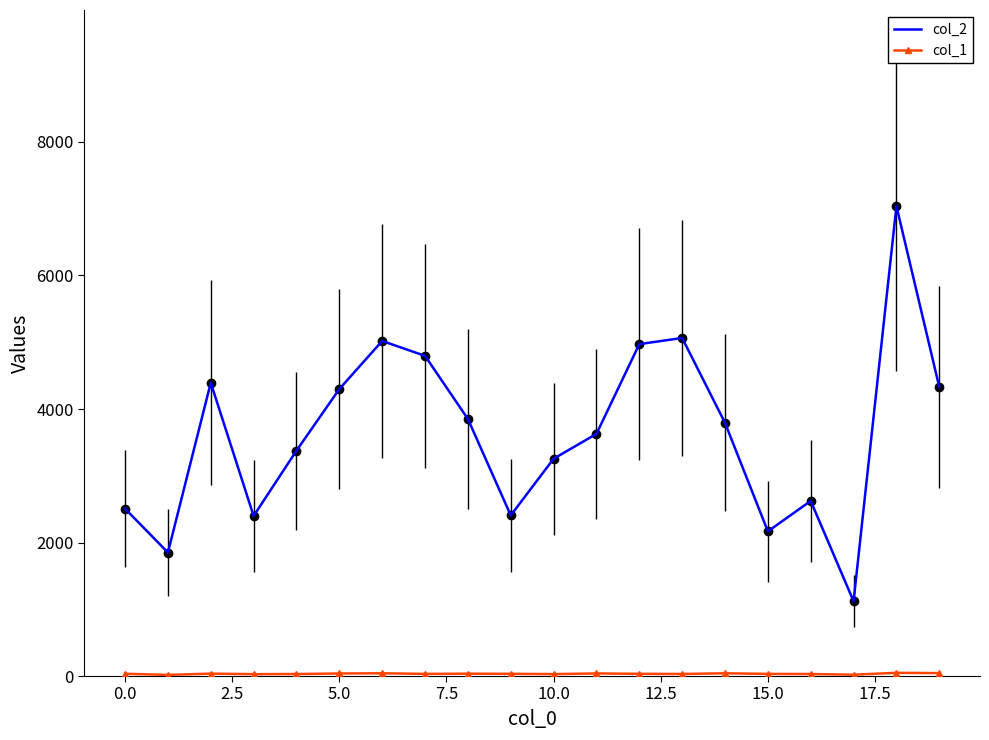

Which series has the largest total across all categories?

col_2